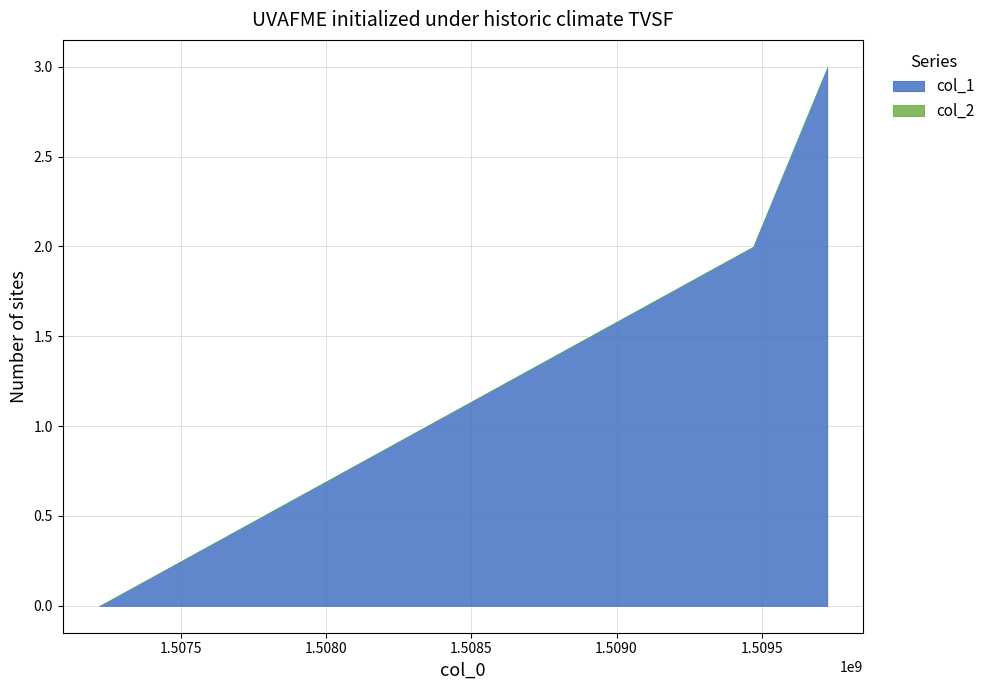

Between 1509725274 and 1507217718, which is larger?

1509725274